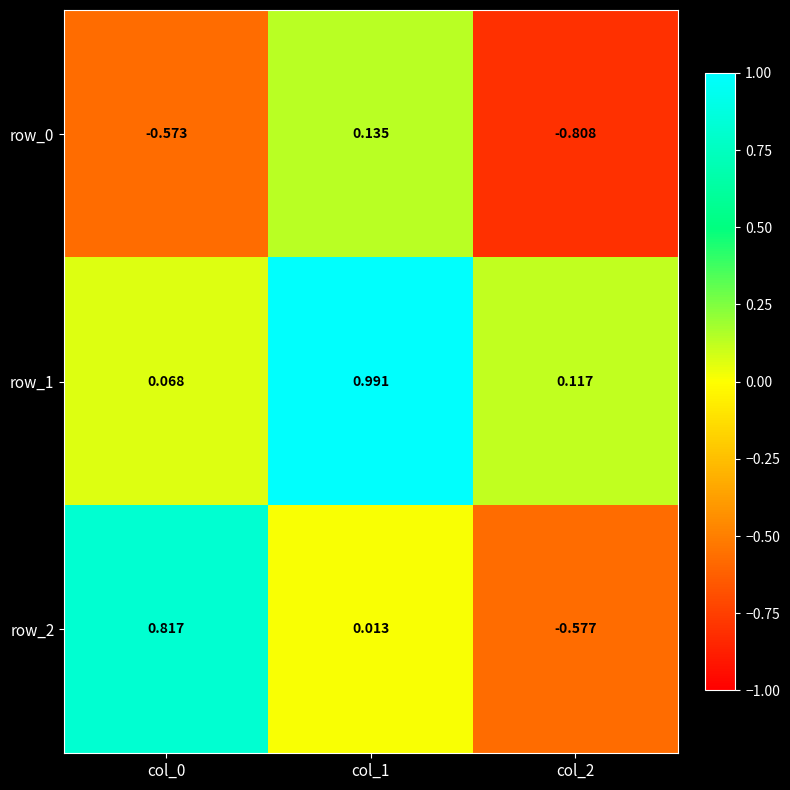

How many categories are shown in the chart?

3